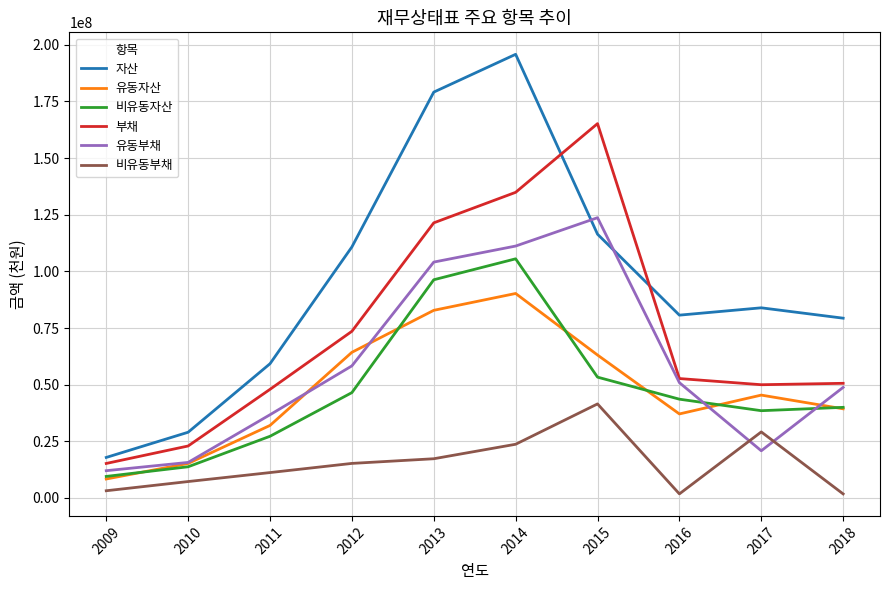

At how many categories does at least one series exceed 39699488?

8